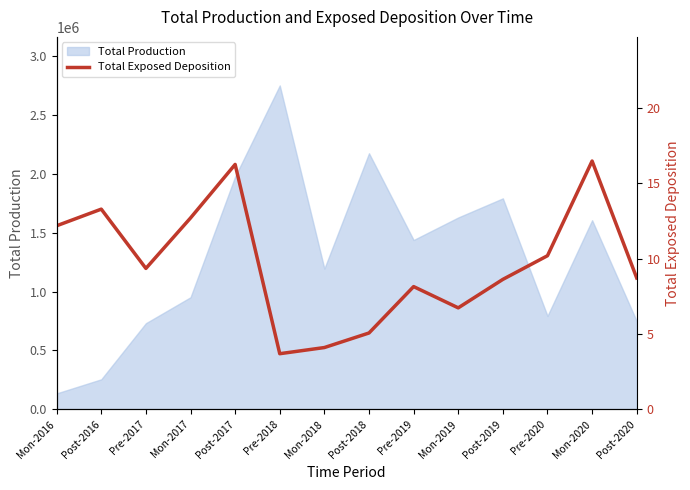

Reading right to left, what are all the values shown in this chart?

Post-2020=8.7	Mon-2020=16.5	Pre-2020=10.2	Post-2019=8.6	Mon-2019=6.7	Pre-2019=8.1	Post-2018=5.1	Mon-2018=4.1	Pre-2018=3.7	Post-2017=16.3	Mon-2017=12.7	Pre-2017=9.4	Post-2016=13.3	Mon-2016=12.2